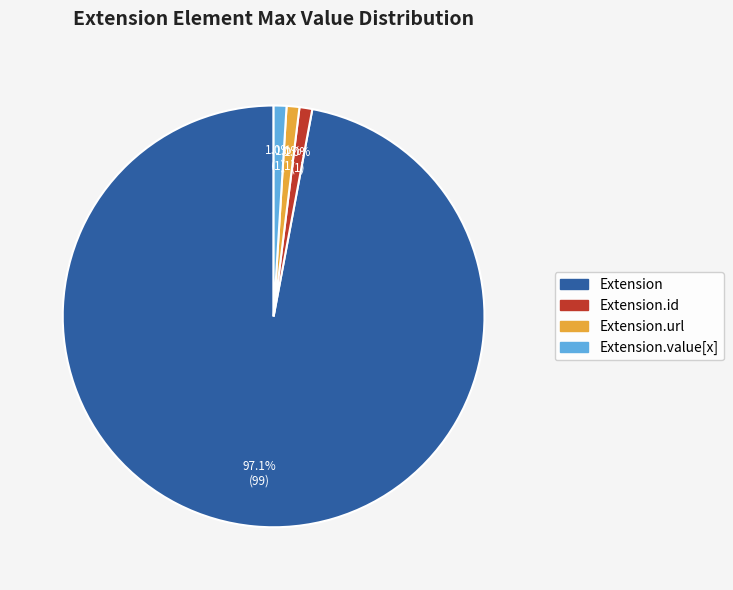

Is there any slice that represents more than half of the pie?

Yes